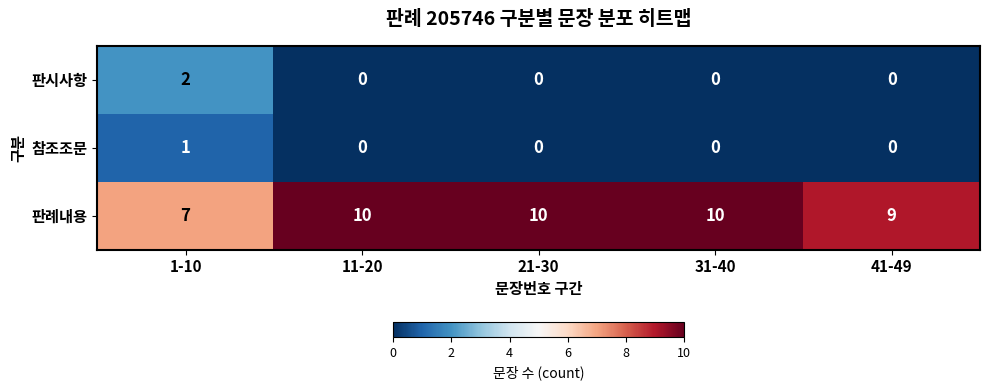

At which label does 참조조문 reach its peak?

1-10